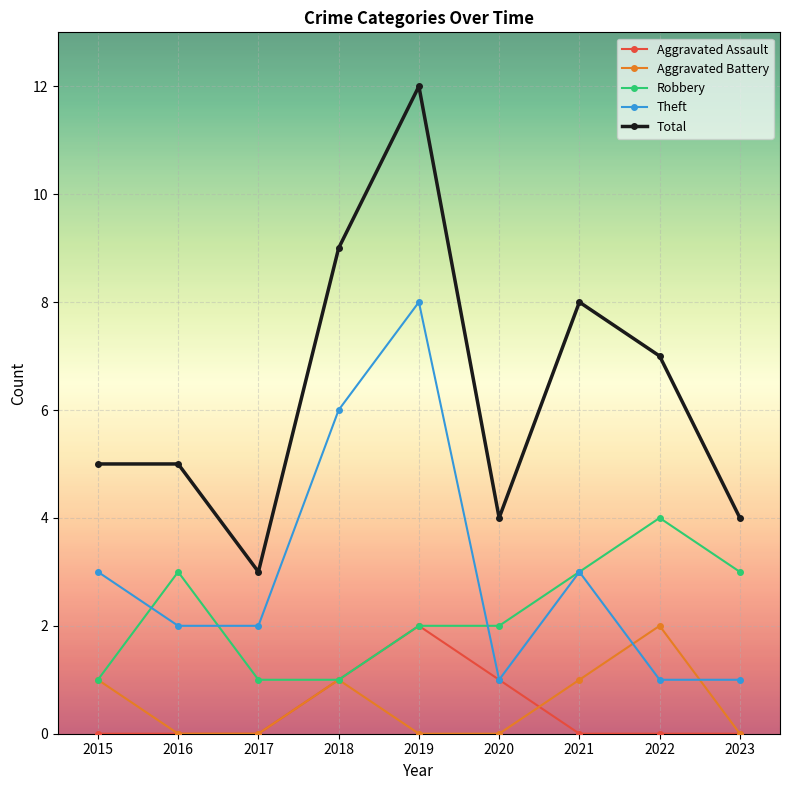

How many distinct data groups are displayed?

5